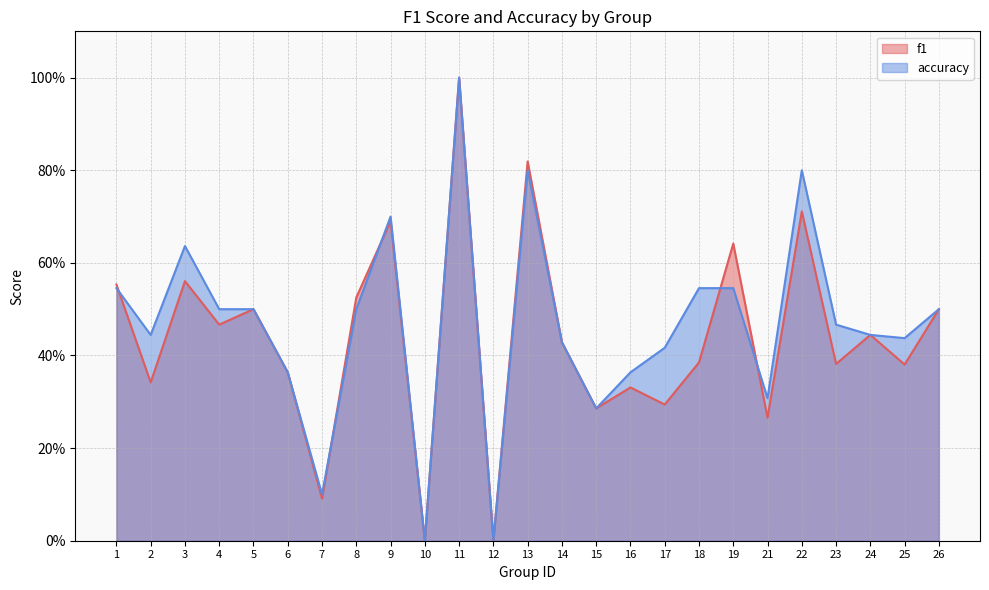

True or false: f1 has a value of 0.3 at 17.

True